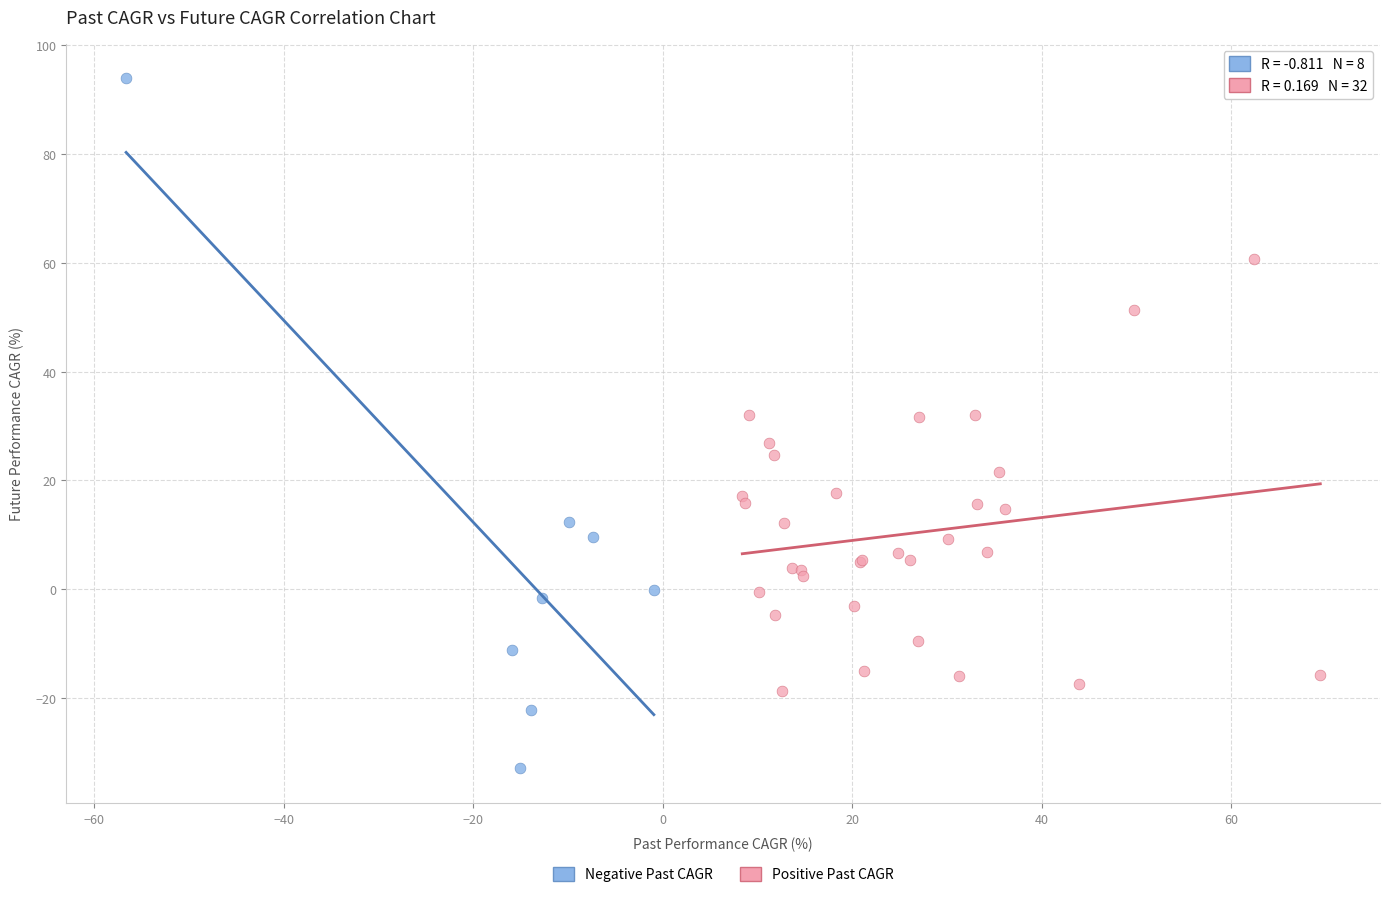

Which series reaches the maximum Y coordinate?

Negative Past CAGR